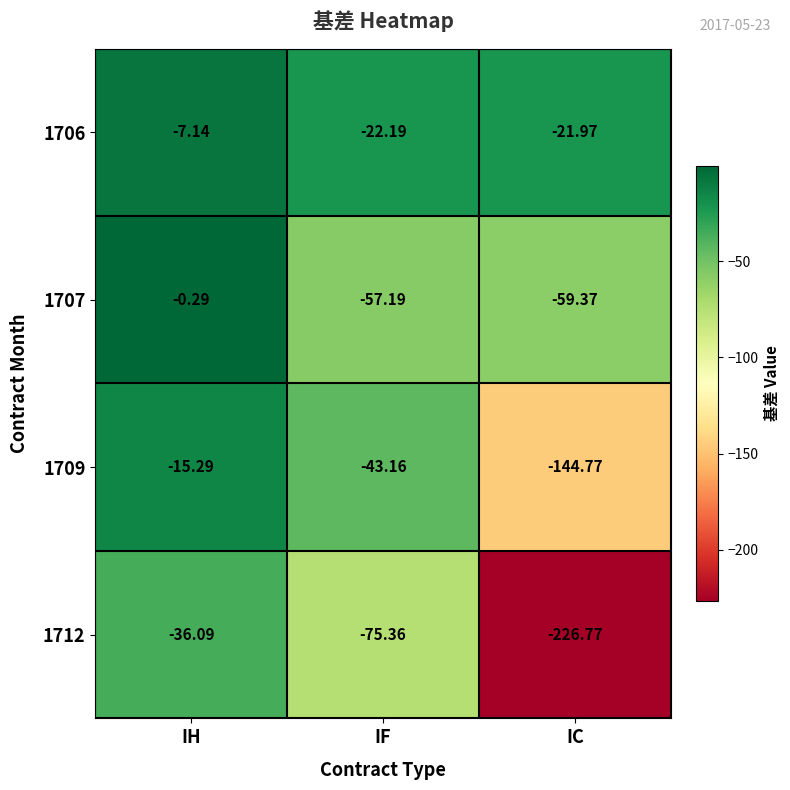

Is the value of 1707 at IF greater than the value of 1709 at IC?

Yes